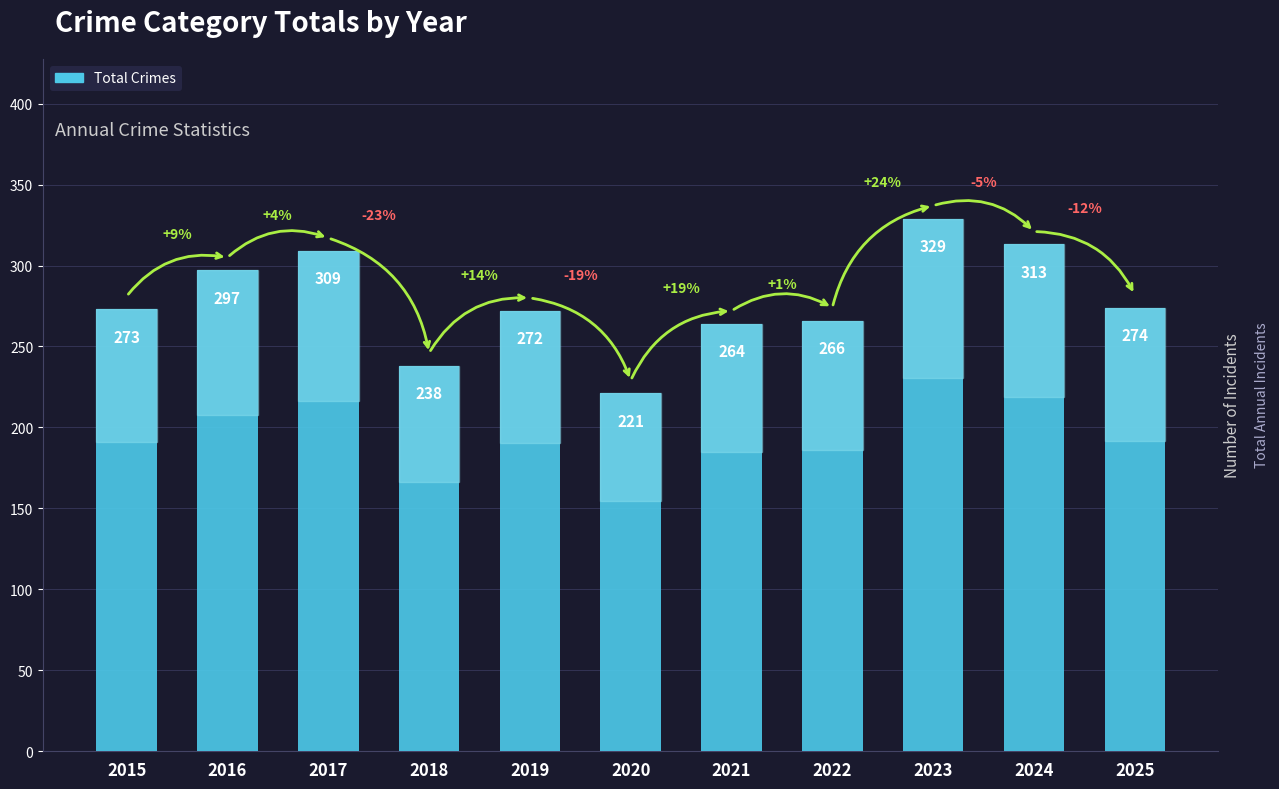

How many series are shown in this chart?

1